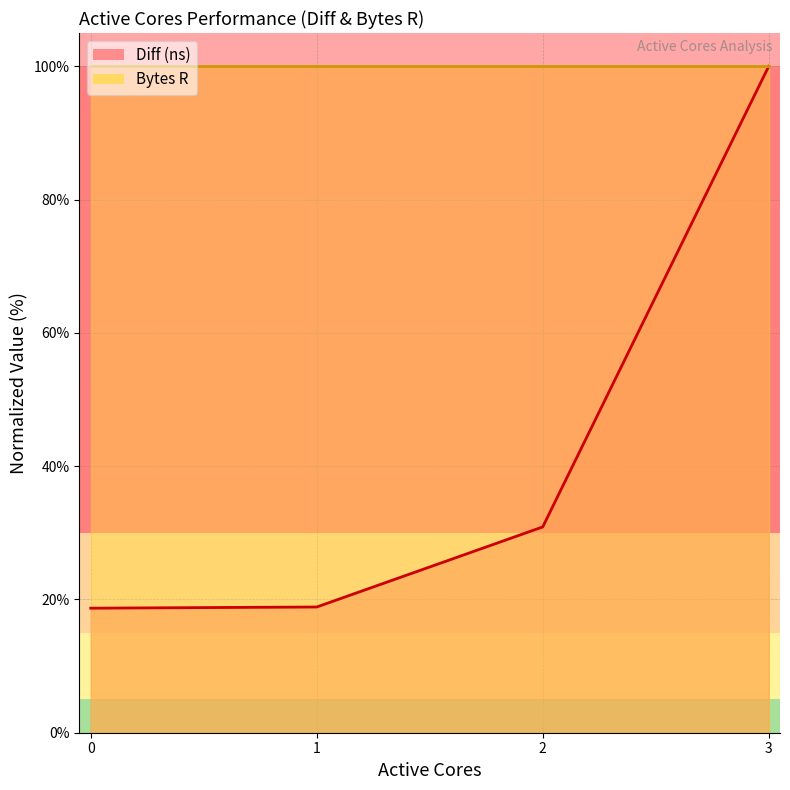

What is the change in value from 2 to 3?

+69.1